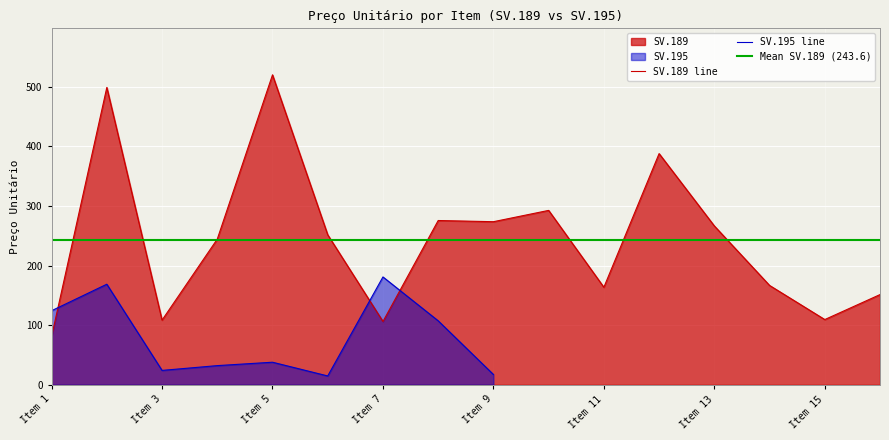

What is the maximum value for SV.189 line?

519.8